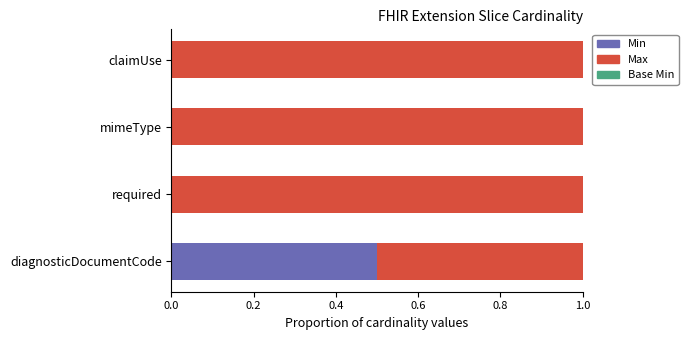

What is the total value across all series at required?

1.0